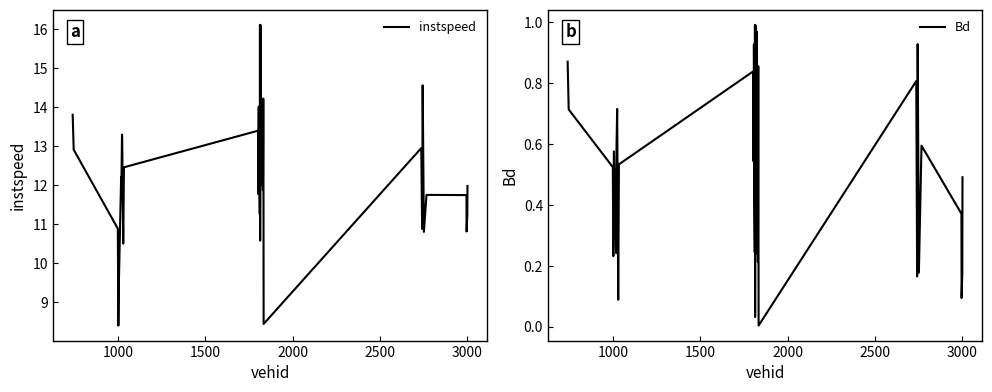

What are all the series names shown in the legend?

instspeed, Bd